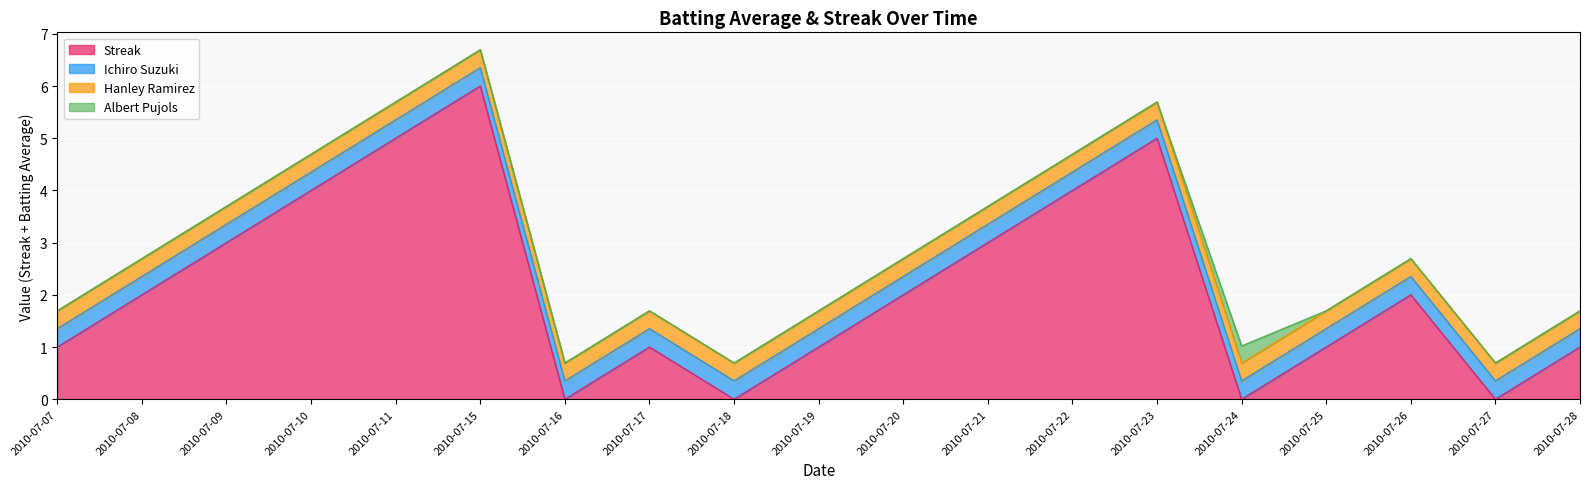

The Albert Pujols series shows 0.3 at 2010-07-24. True or false?

True